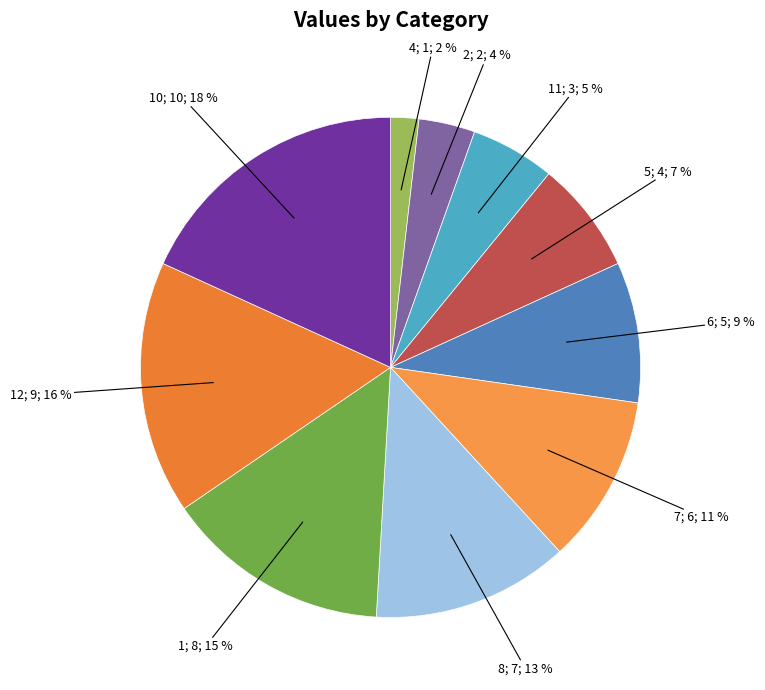

Does any single category account for the majority?

No